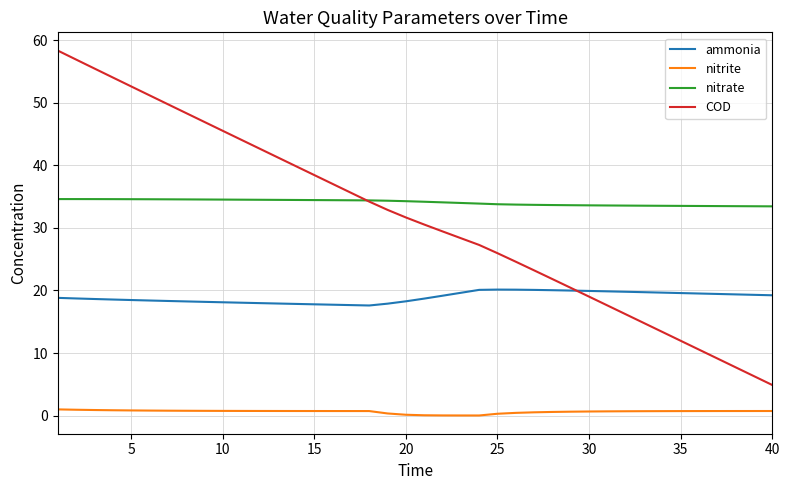

What is the average value of the nitrite series?

0.6